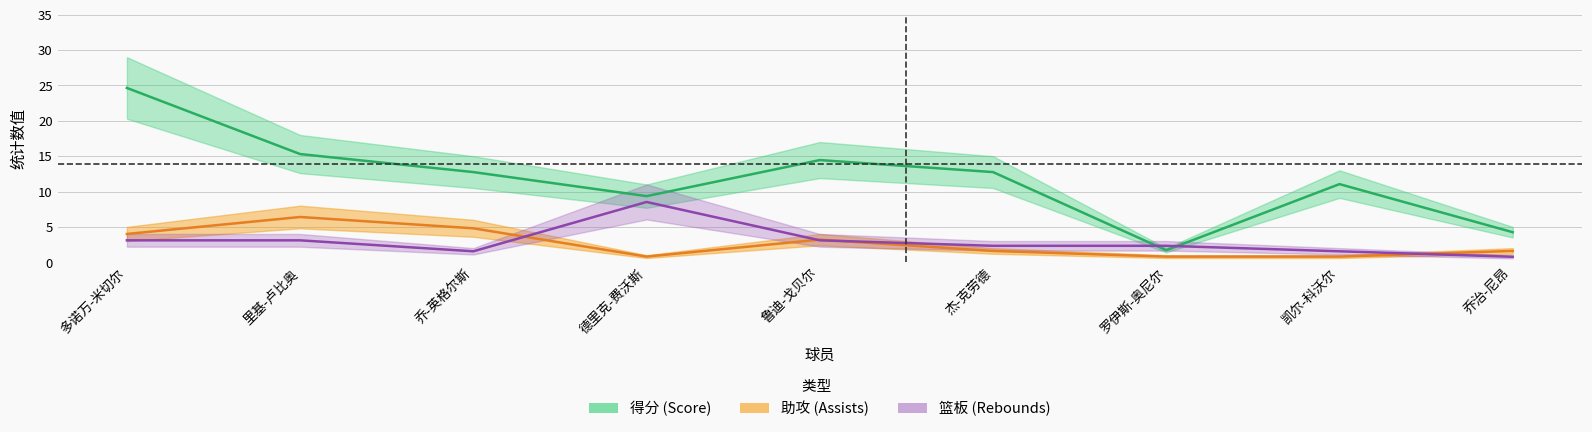

What is the value of the 助攻 point at the 9th from the left?

1.6